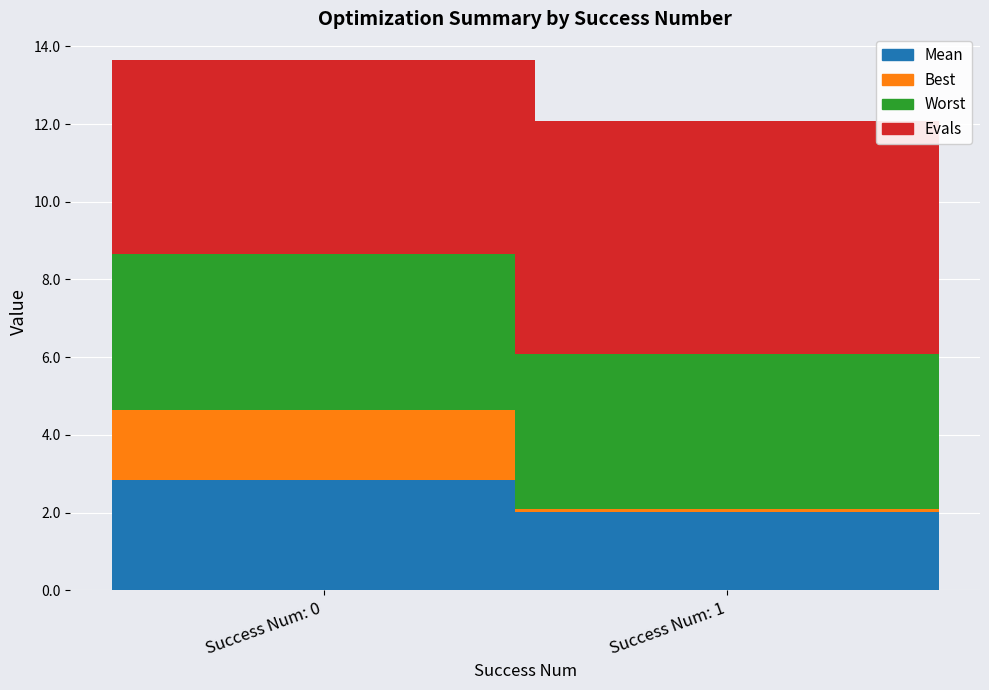

Is it true that Mean equals 3.9 at Success Num: 0?

False